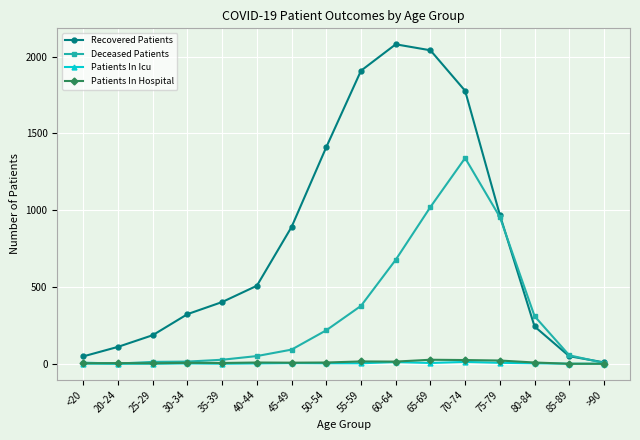

Count the number of categories in the chart.

16